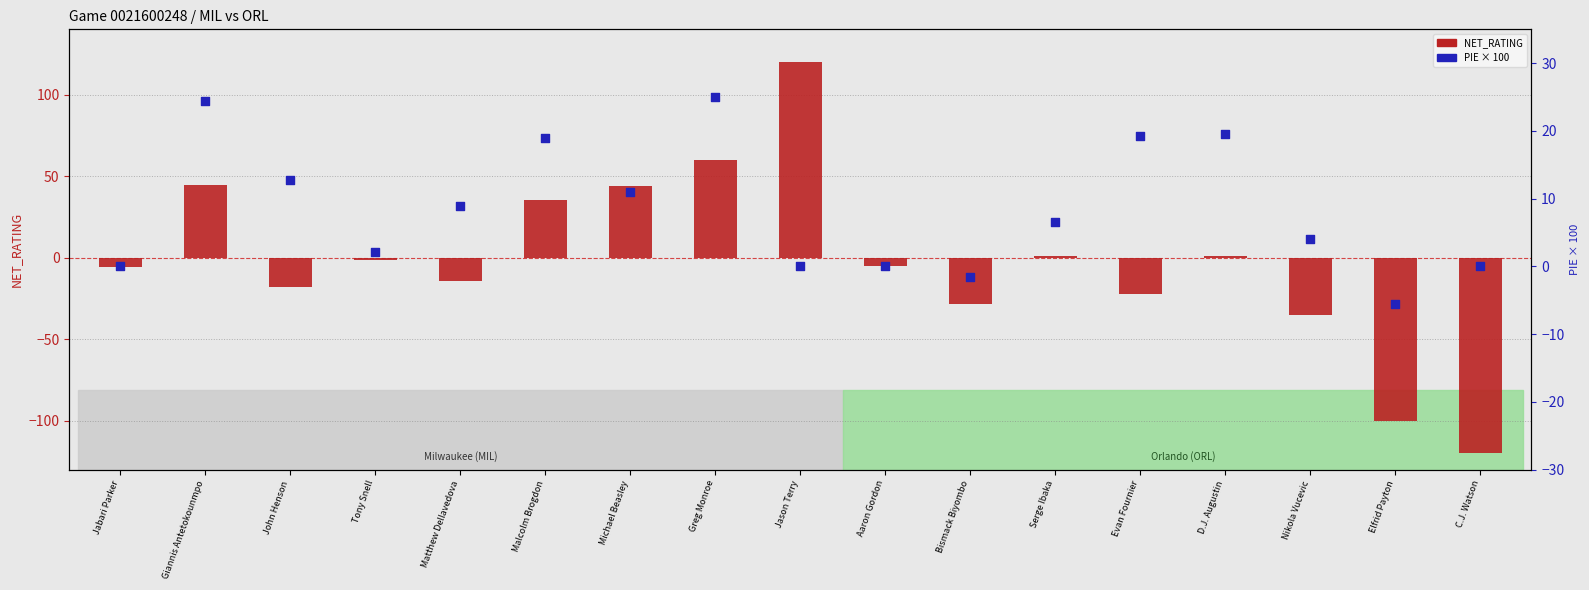

What is the total value across all series at D.J. Augustin?

20.8